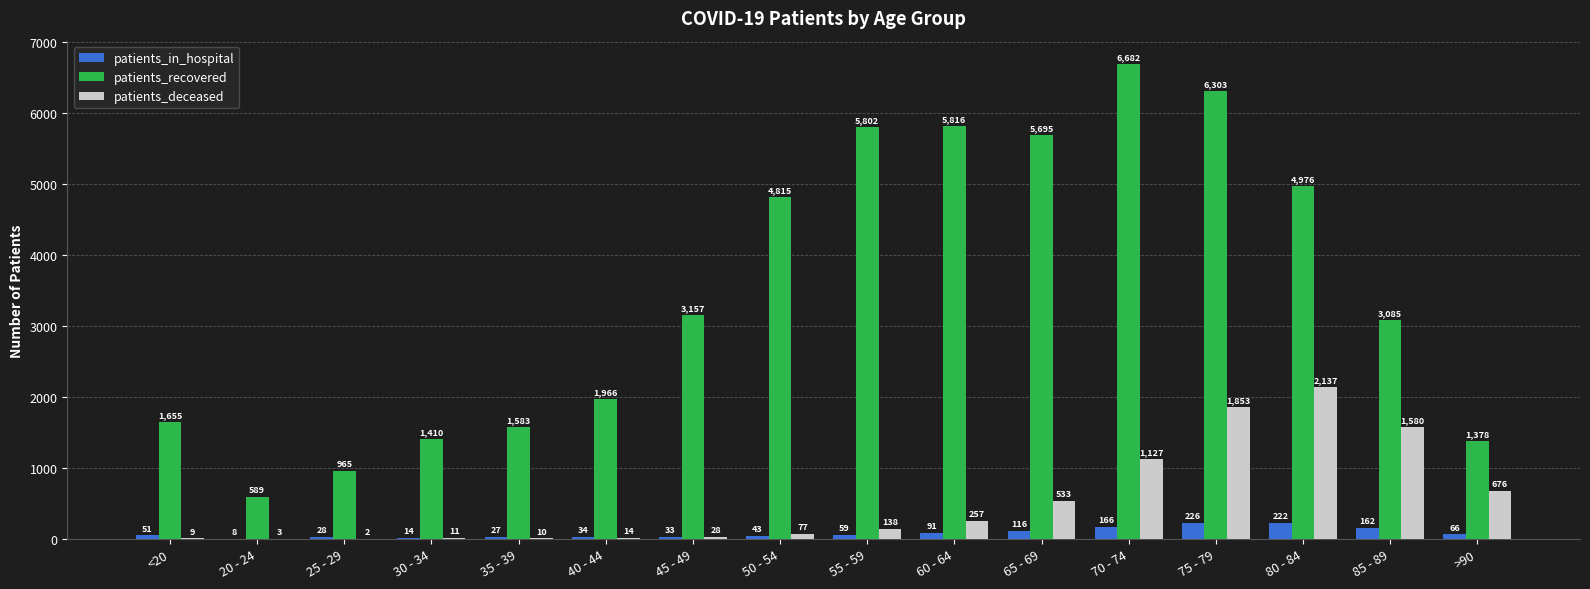

Which series changed the most between 25 - 29 and 75 - 79?

patients_recovered